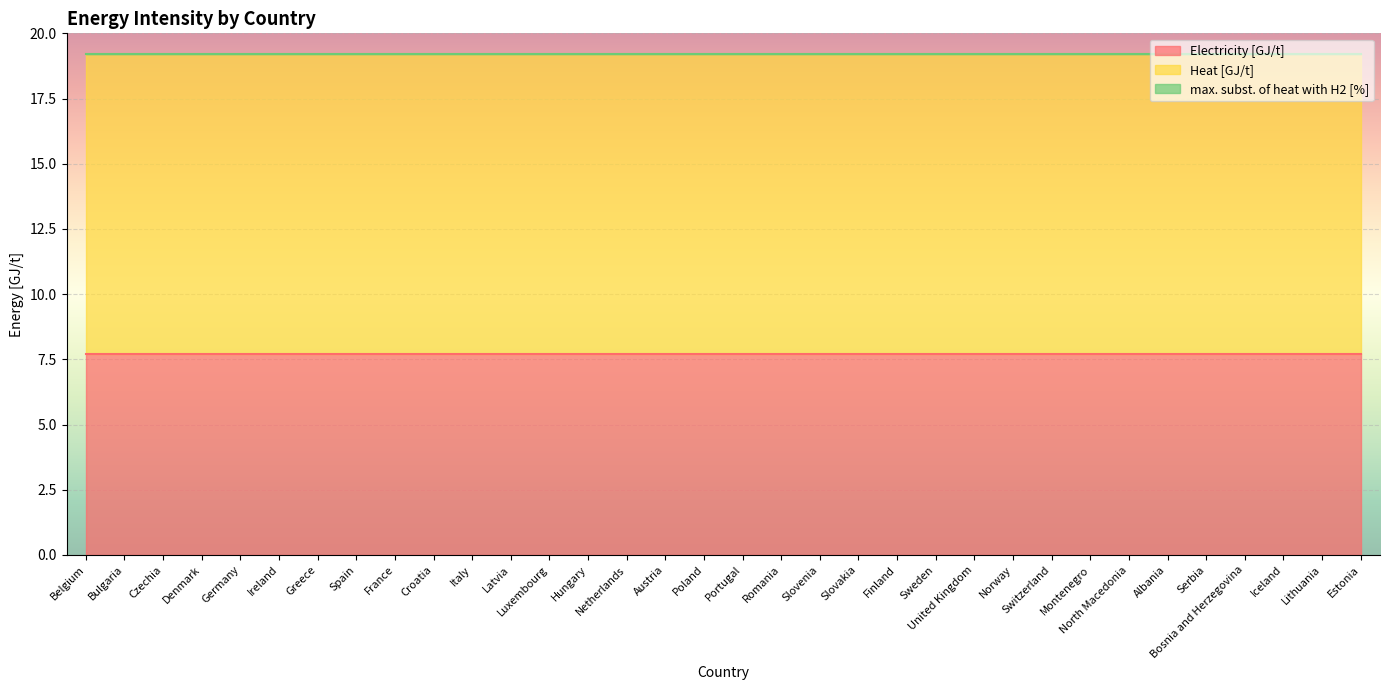

Which series has the largest total across all categories?

Heat [GJ/t]